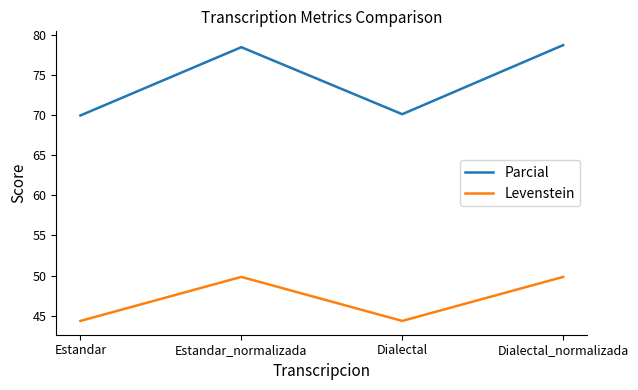

How many values in the Parcial series are below 78?

2